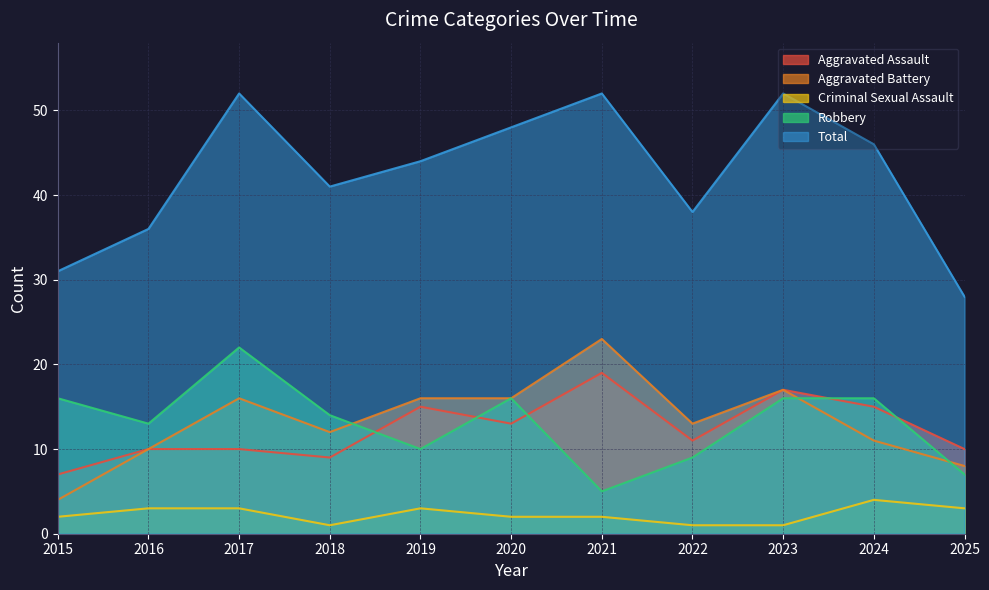

Reading right to left, extract all data points from this chart.

Aggravated Assault: 2025=10	2024=15	2023=17	2022=11	2021=19	2020=13	2019=15	2018=9	2017=10	2016=10	2015=7
Aggravated Battery: 2025=8	2024=11	2023=17	2022=13	2021=23	2020=16	2019=16	2018=12	2017=16	2016=10	2015=4
Criminal Sexual Assault: 2025=3	2024=4	2023=1	2022=1	2021=2	2020=2	2019=3	2018=1	2017=3	2016=3	2015=2
Robbery: 2025=7	2024=16	2023=16	2022=9	2021=5	2020=16	2019=10	2018=14	2017=22	2016=13	2015=16
Total: 2025=28	2024=46	2023=52	2022=38	2021=52	2020=48	2019=44	2018=41	2017=52	2016=36	2015=31